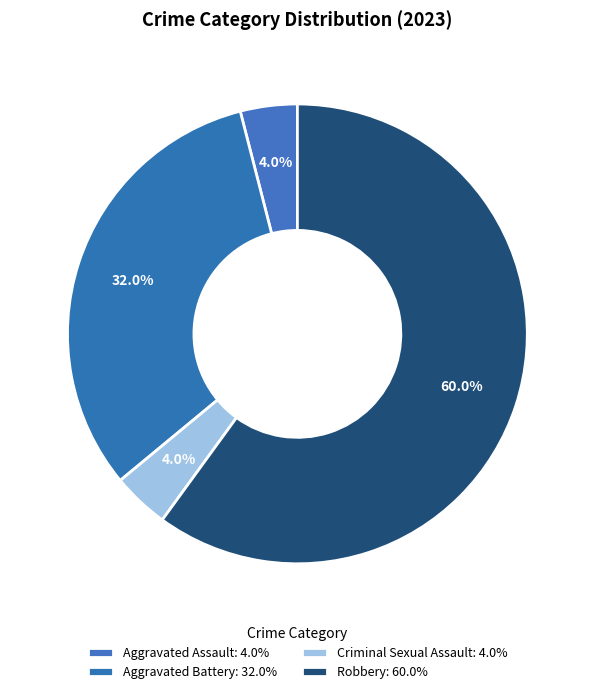

Is Aggravated Battery the majority of the pie?

No